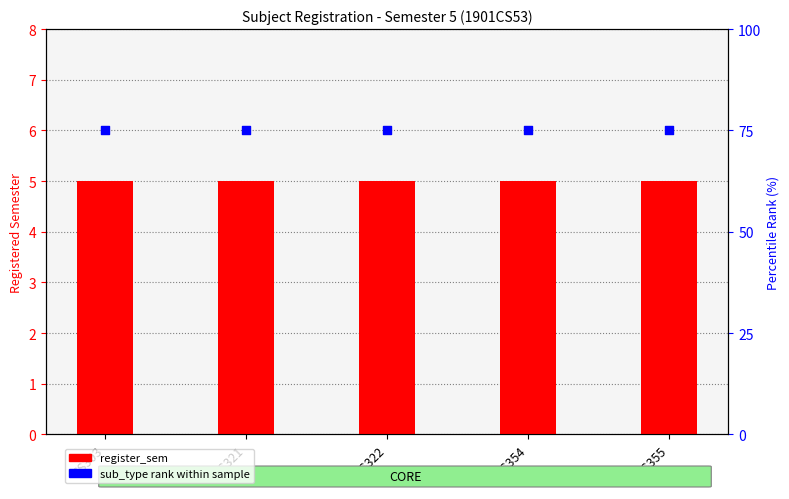

What are all the series names shown in the legend?

register_sem, sub_type rank